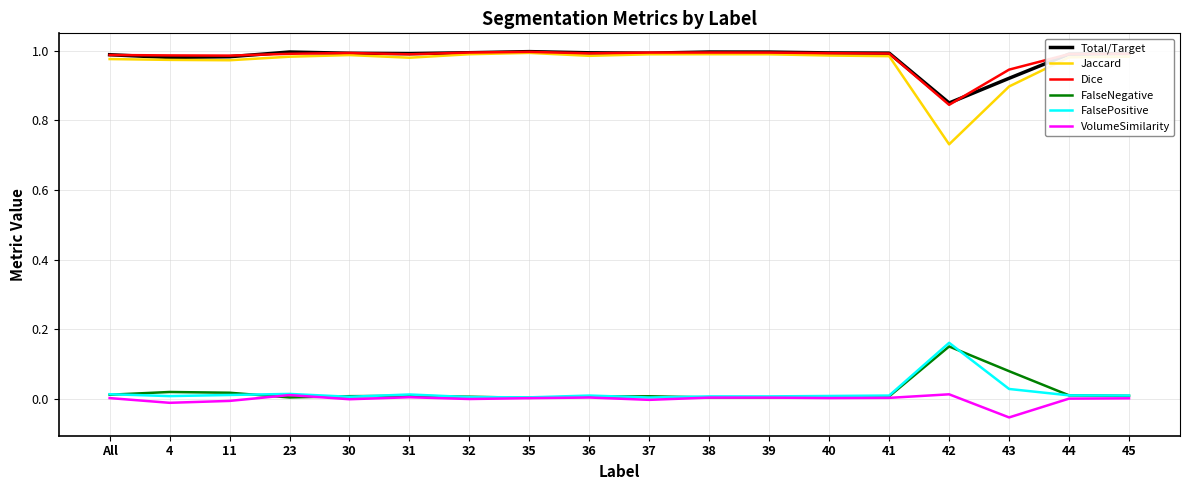

What position from the left is 38?

11